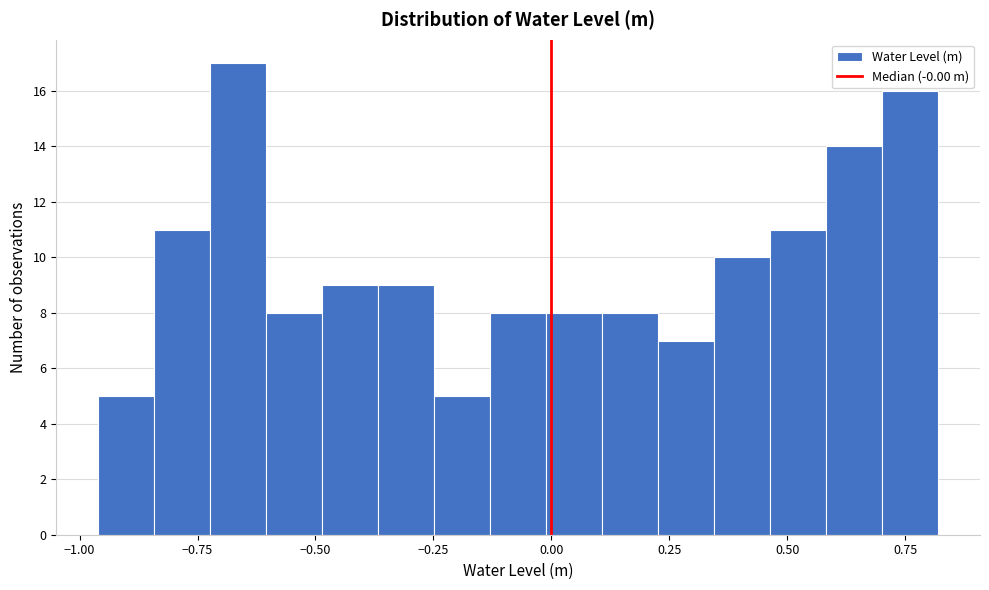

Read against the x-axis, roughly where is the centre of the tallest bar?

-0.65